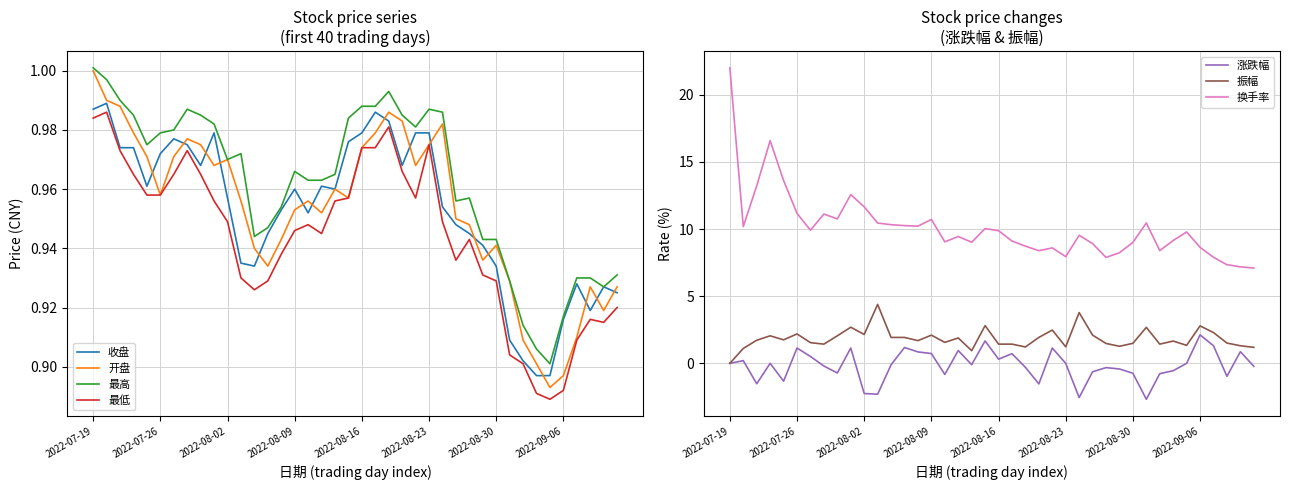

Which category has the highest value in the 开盘 series?

2022-07-19